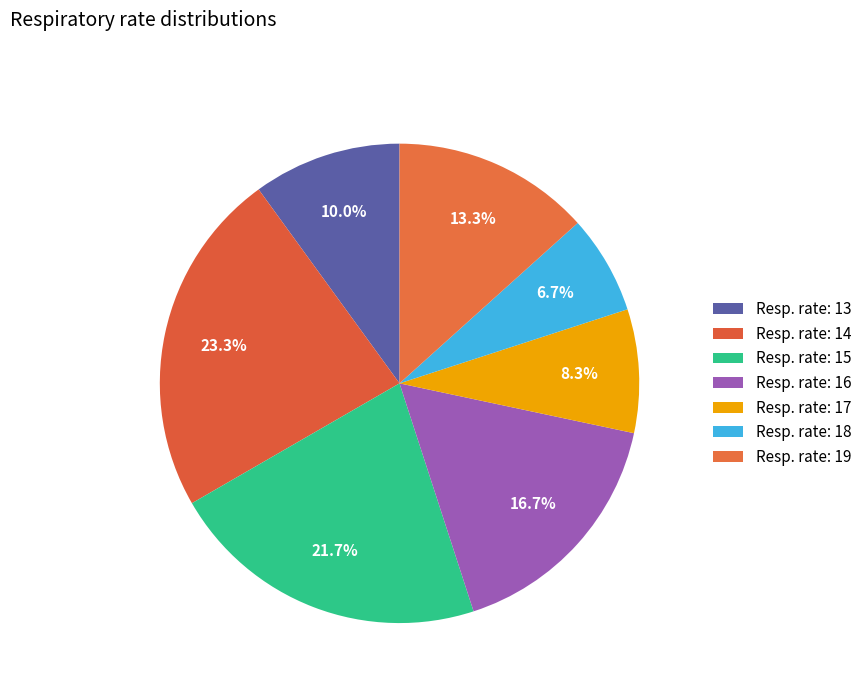

How many segments does this pie chart have?

7